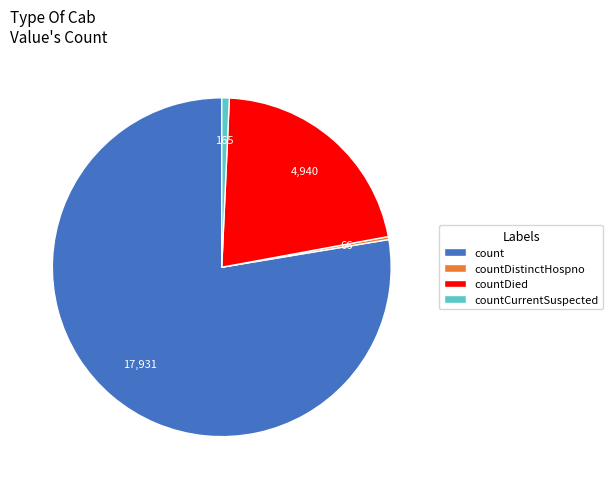

Which slice is the largest?

count